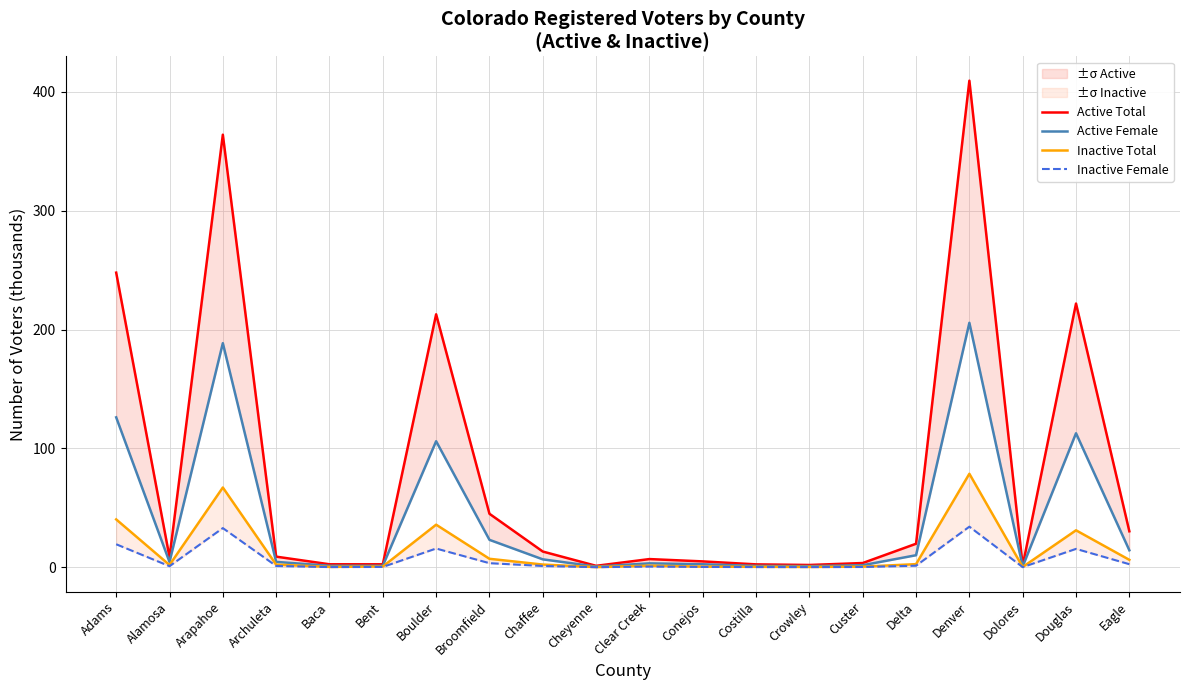

Reading left to right, what are all the values shown in this chart?

Active Total: 247.8	8.5	363.9	8.9	2.5	2.5	212.8	45.0	13.2	1.2	6.9	4.9	2.4	1.9	3.6	19.8	409.3	1.5	221.8	30.3
Active Female: 126.1	4.4	188.5	4.5	1.3	1.3	106.0	23.1	6.7	0.6	3.3	2.5	1.2	1.0	1.8	10.1	205.6	0.7	112.7	14.3
Inactive Total: 40.3	1.9	67.1	2.2	0.3	0.6	35.8	7.1	2.3	0.2	1.4	0.6	0.4	0.3	0.5	2.6	78.6	0.3	31.1	6.3
Inactive Female: 19.4	0.9	33.0	1.1	0.2	0.3	15.8	3.4	1.1	0.1	0.6	0.3	0.2	0.2	0.2	1.3	34.2	0.1	15.5	2.6